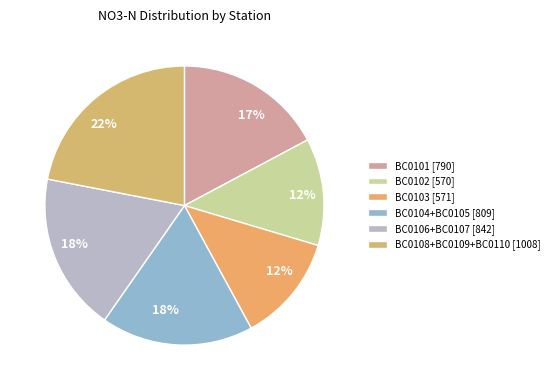

Is there a majority slice in this chart?

No